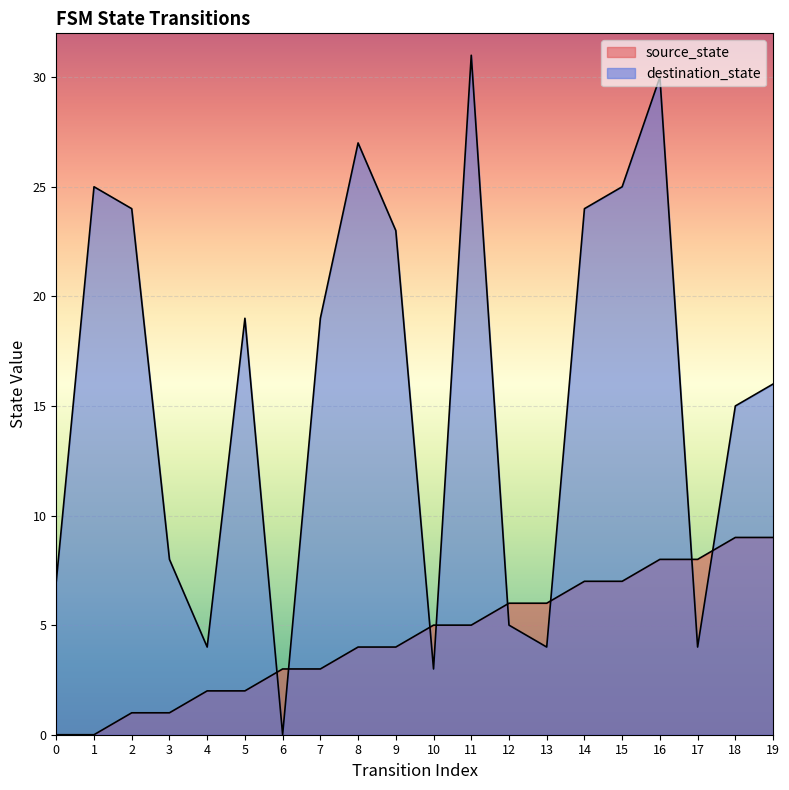

At 14, list the series in order from largest to smallest.

destination_state, source_state